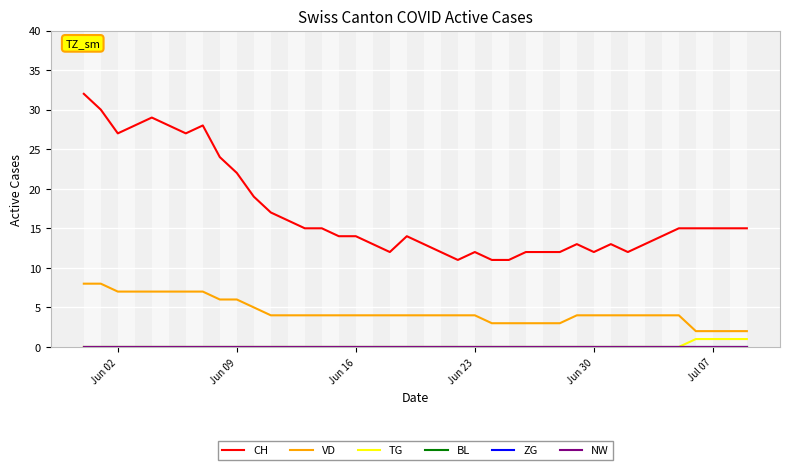

Reading left to right, list all the values displayed in this chart.

CH: 32	30	27	28	29	28	27	28	24	22	19	17	16	15	15	14	14	13	12	14	13	12	11	12	11	11	12	12	12	13	12	13	12	13	14	15	15	15	15	15
VD: 8	8	7	7	7	7	7	7	6	6	5	4	4	4	4	4	4	4	4	4	4	4	4	4	3	3	3	3	3	4	4	4	4	4	4	4	2	2	2	2
TG: 0	0	0	0	0	0	0	0	0	0	0	0	0	0	0	0	0	0	0	0	0	0	0	0	0	0	0	0	0	0	0	0	0	0	0	0	1	1	1	1
BL: 0	0	0	0	0	0	0	0	0	0	0	0	0	0	0	0	0	0	0	0	0	0	0	0	0	0	0	0	0	0	0	0	0	0	0	0	0	0	0	0
ZG: 0	0	0	0	0	0	0	0	0	0	0	0	0	0	0	0	0	0	0	0	0	0	0	0	0	0	0	0	0	0	0	0	0	0	0	0	0	0	0	0
NW: 0	0	0	0	0	0	0	0	0	0	0	0	0	0	0	0	0	0	0	0	0	0	0	0	0	0	0	0	0	0	0	0	0	0	0	0	0	0	0	0